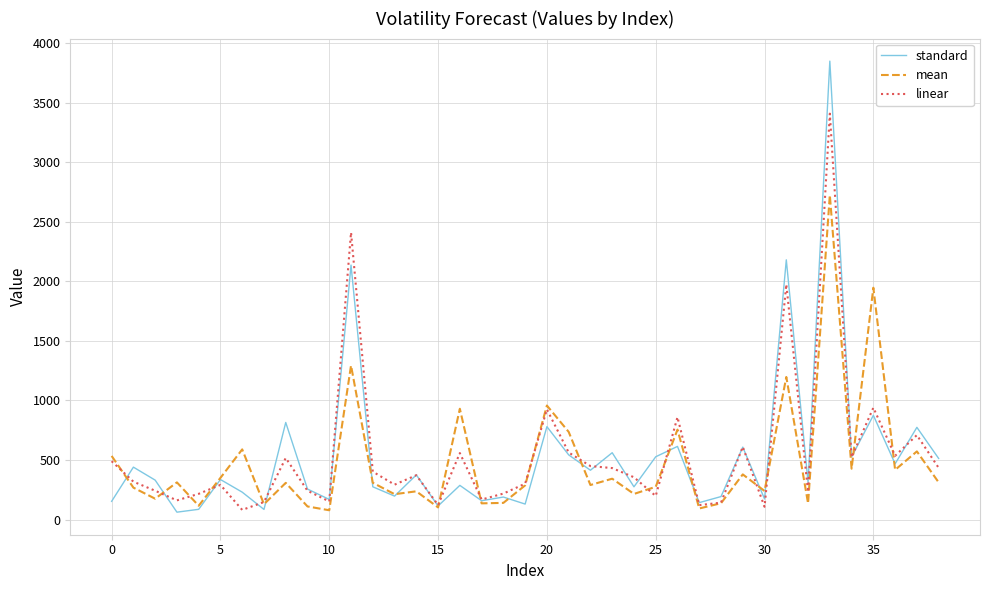

List the series in order of their peak value, lowest first.

mean, linear, standard